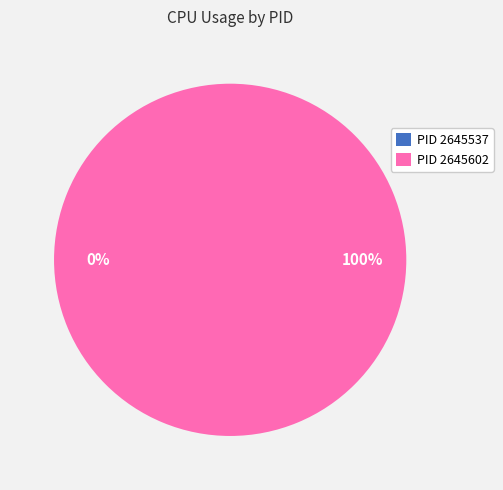

Is there a majority slice in this chart?

Yes